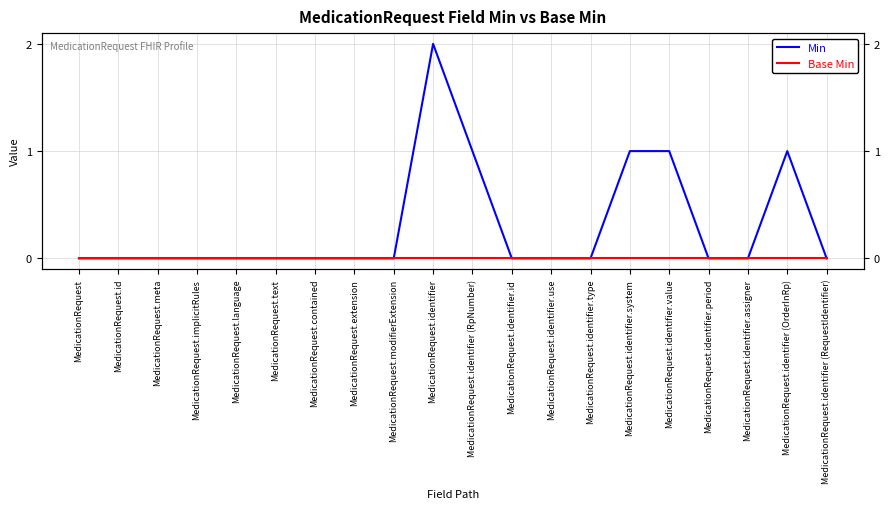

At which category is the sum across all series the highest?

MedicationRequest.identifier